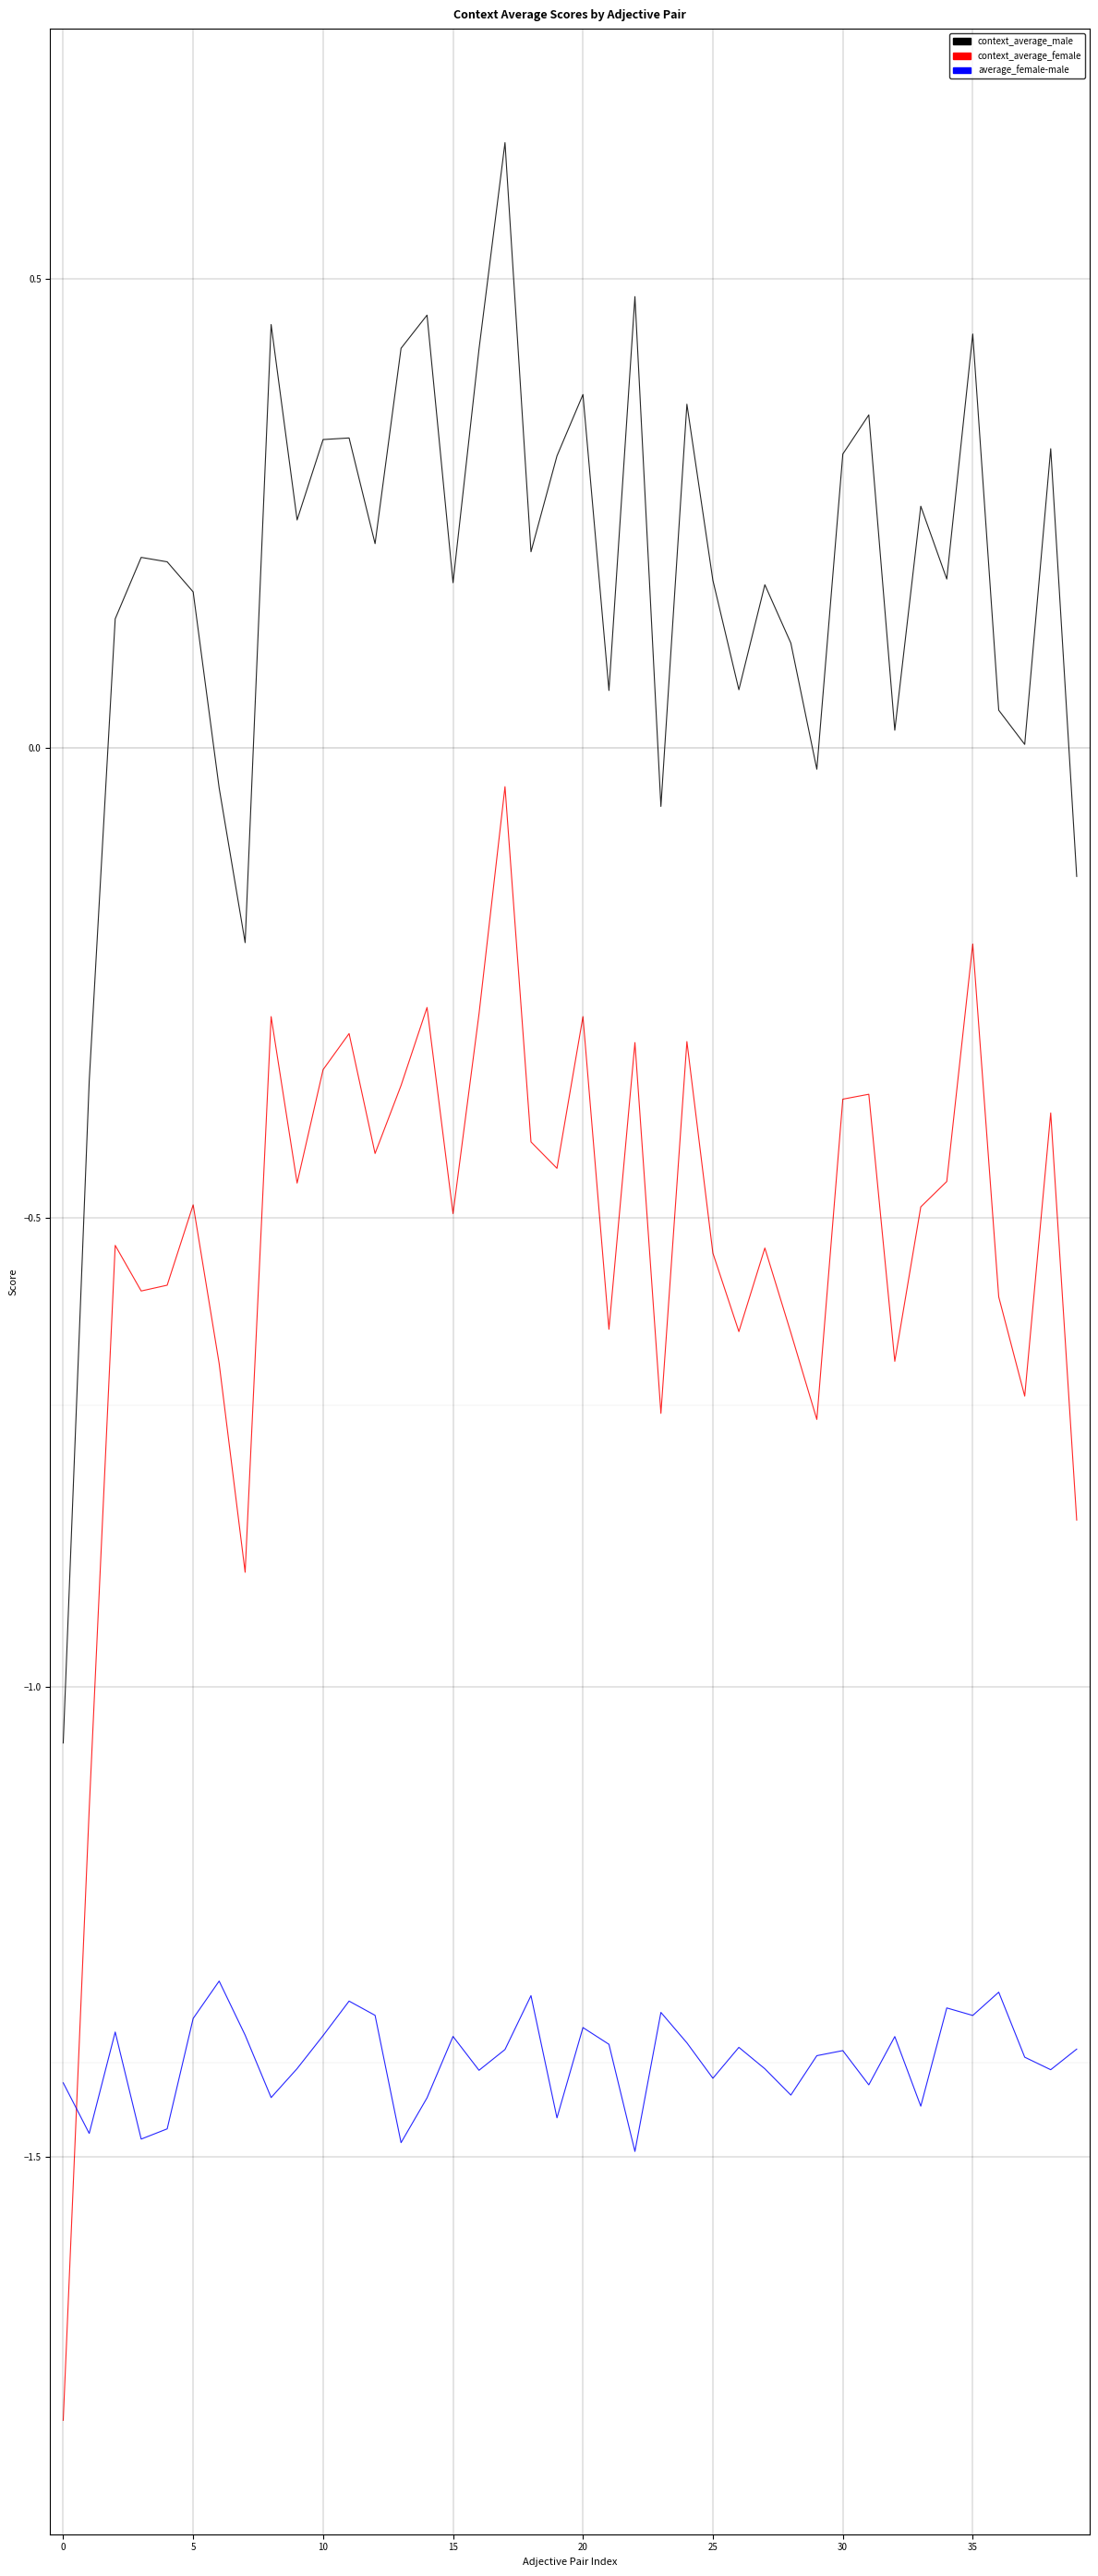

Does the chart have visible grid lines?

Yes